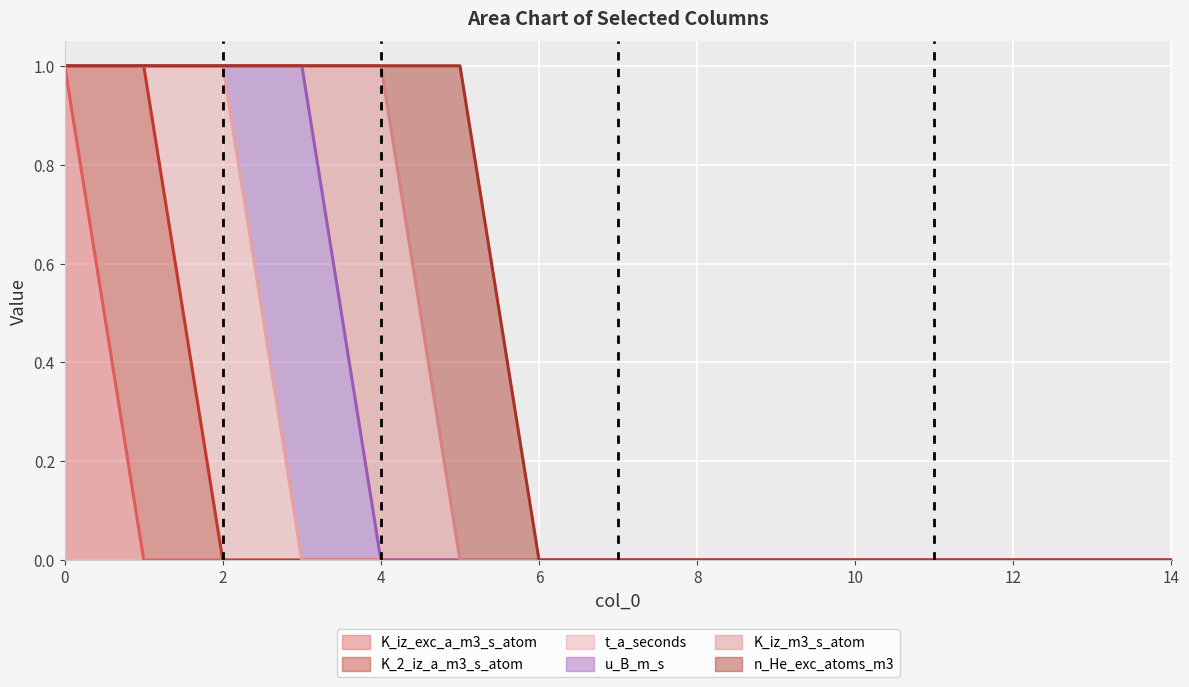

At which category does n_He_exc_atoms_m3 reach its first local peak?

5